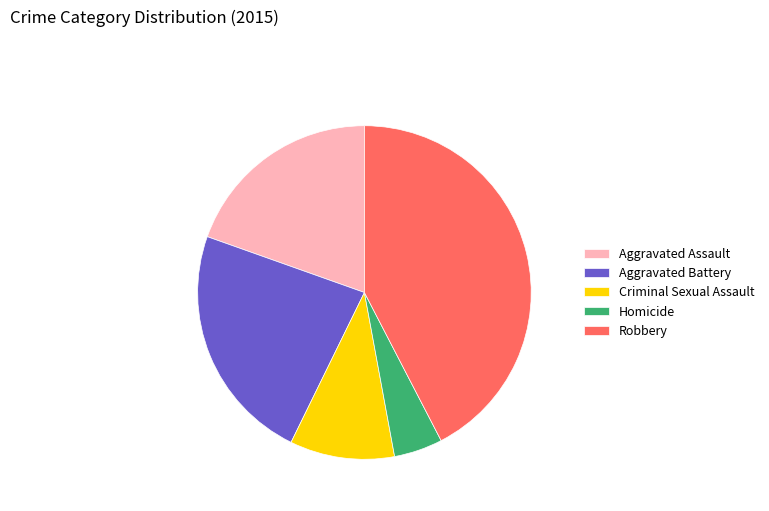

What is the largest slice in the pie chart?

Robbery